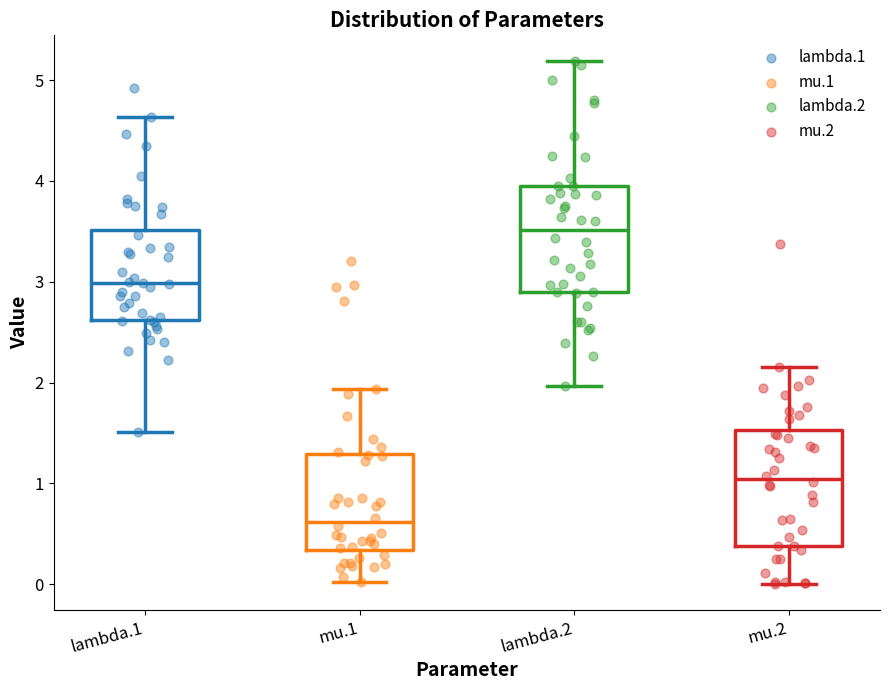

Where is the upper edge of the box for lambda.1 on the y-axis? The values are not printed on the chart, so give them approximately, as read against the axis.

3.5